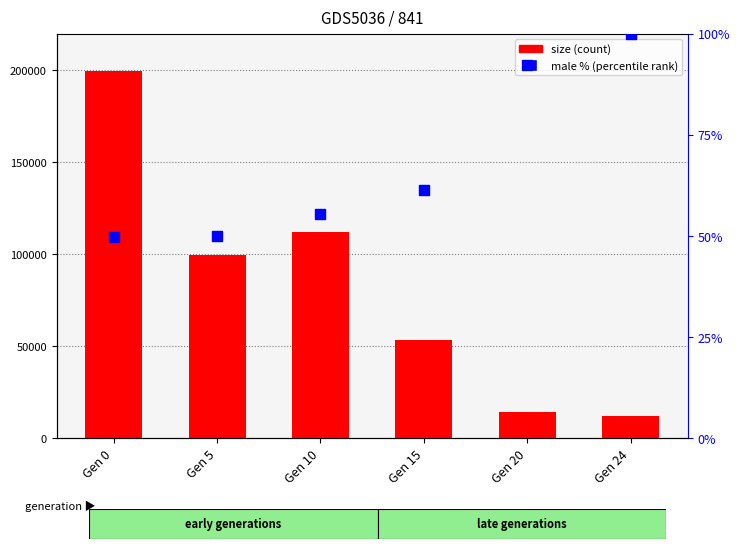

Which series reaches the minimum Y coordinate?

male % (percentile rank)